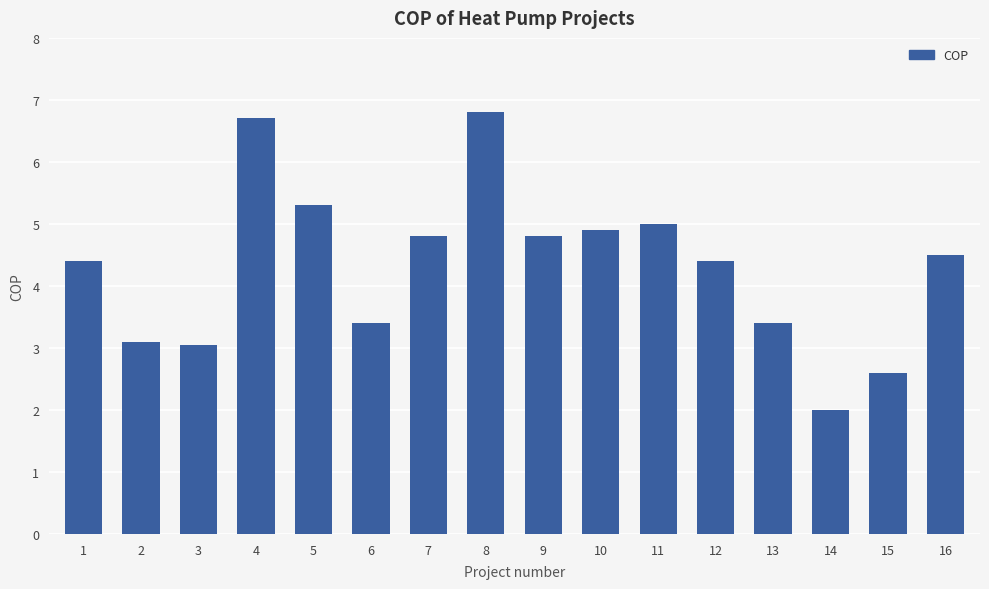

How many bars are there in total?

16